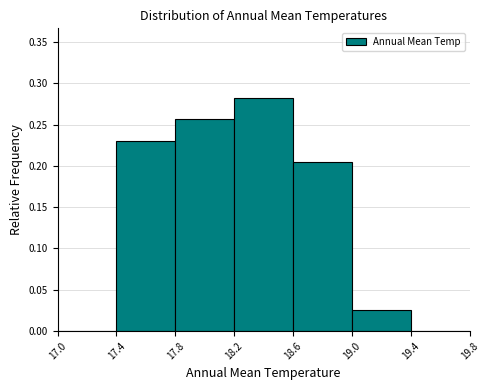

What is the height of the bar covering 18.2 to 18.6 on the x-axis? The values are not printed on the chart, so give them approximately, as read against the axis.

0.280